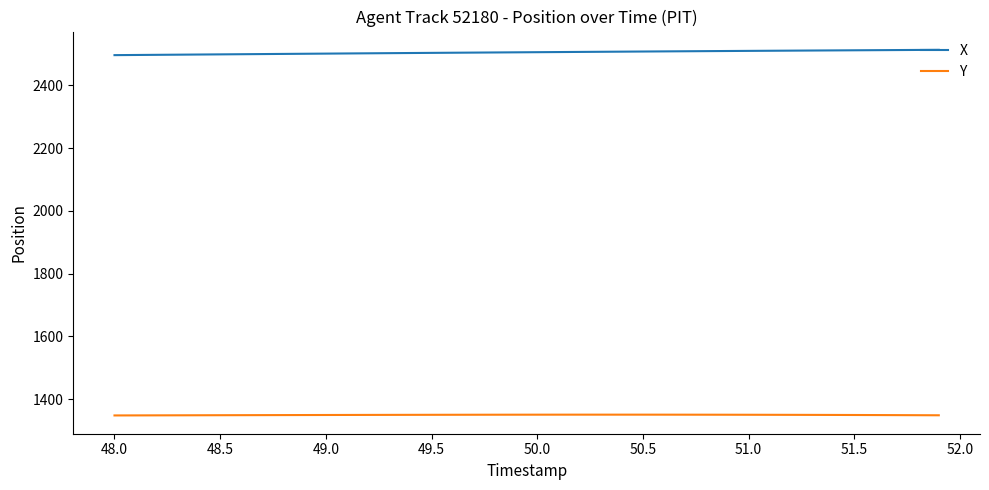

Rank the series by their maximum value, from lowest to highest.

Y, X